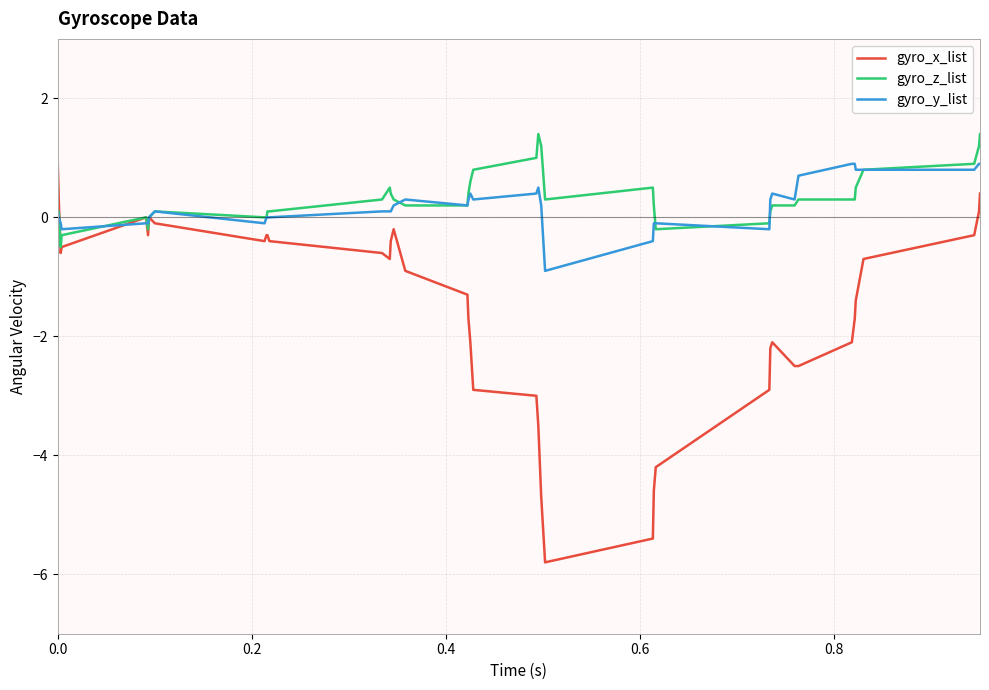

What is the minimum value shown in the chart?

-5.8